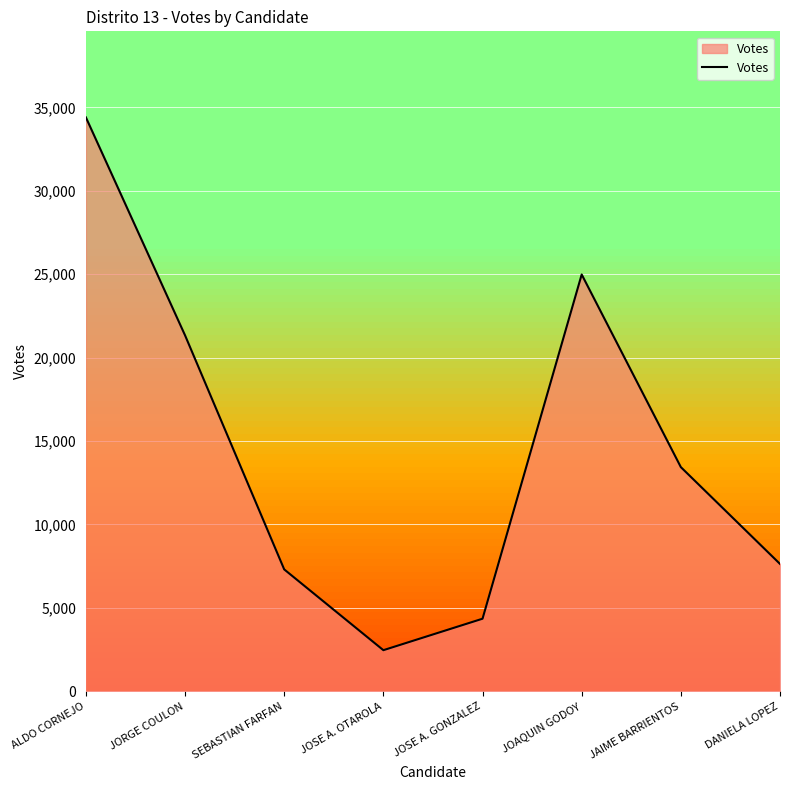

What is the sum of all values?

115903